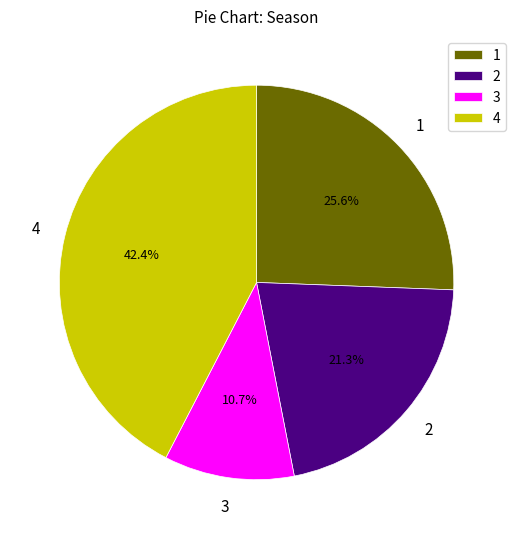

Count the number of slices in the pie.

4